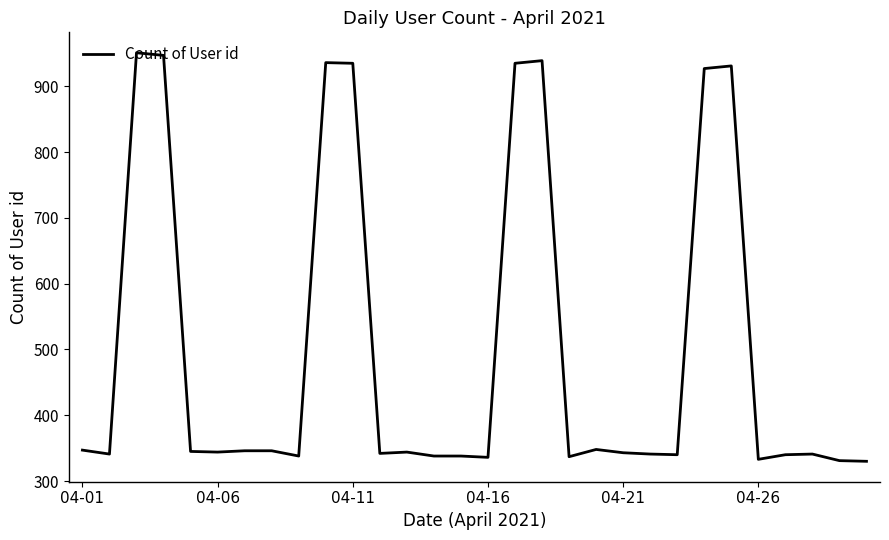

What is the minimum value shown in the chart?

330